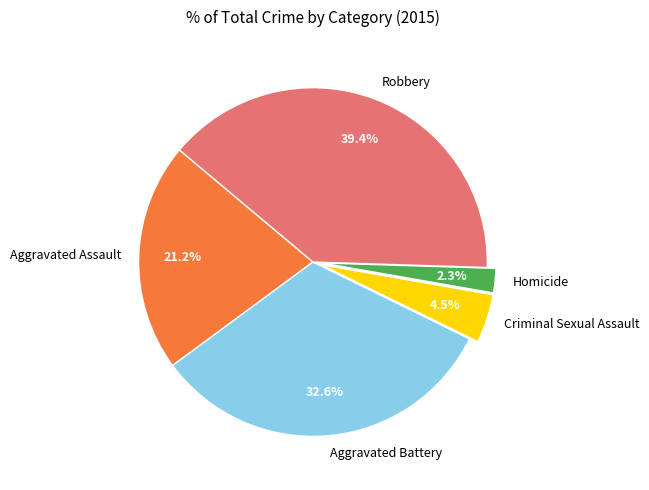

Which category has the smallest portion of the pie?

Homicide